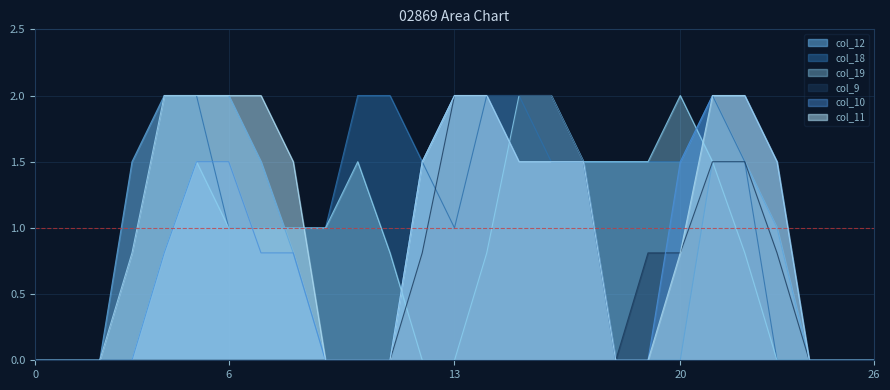

Which series has the largest total across all categories?

col_18